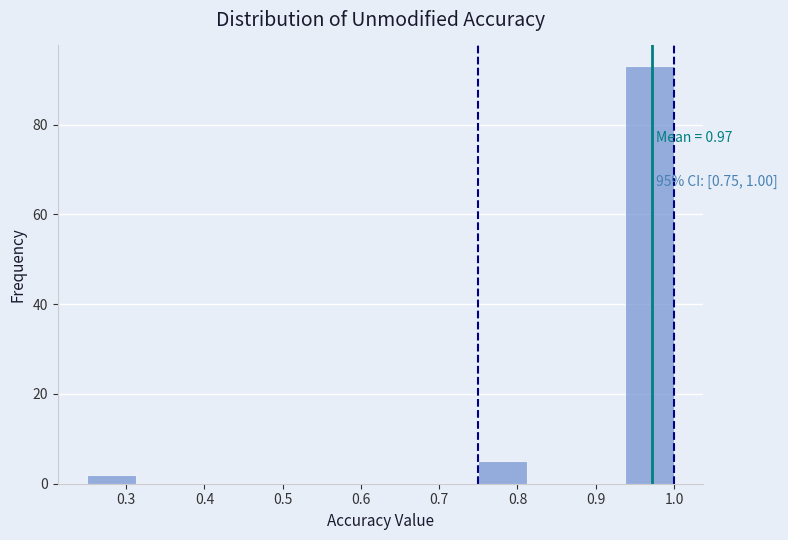

Over which range of the x-axis is the bar tallest?

0.94 to 1.00